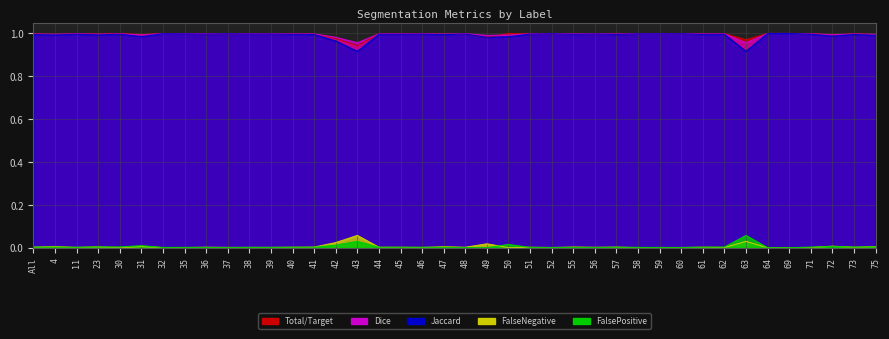

How many categories are shown in the chart?

40